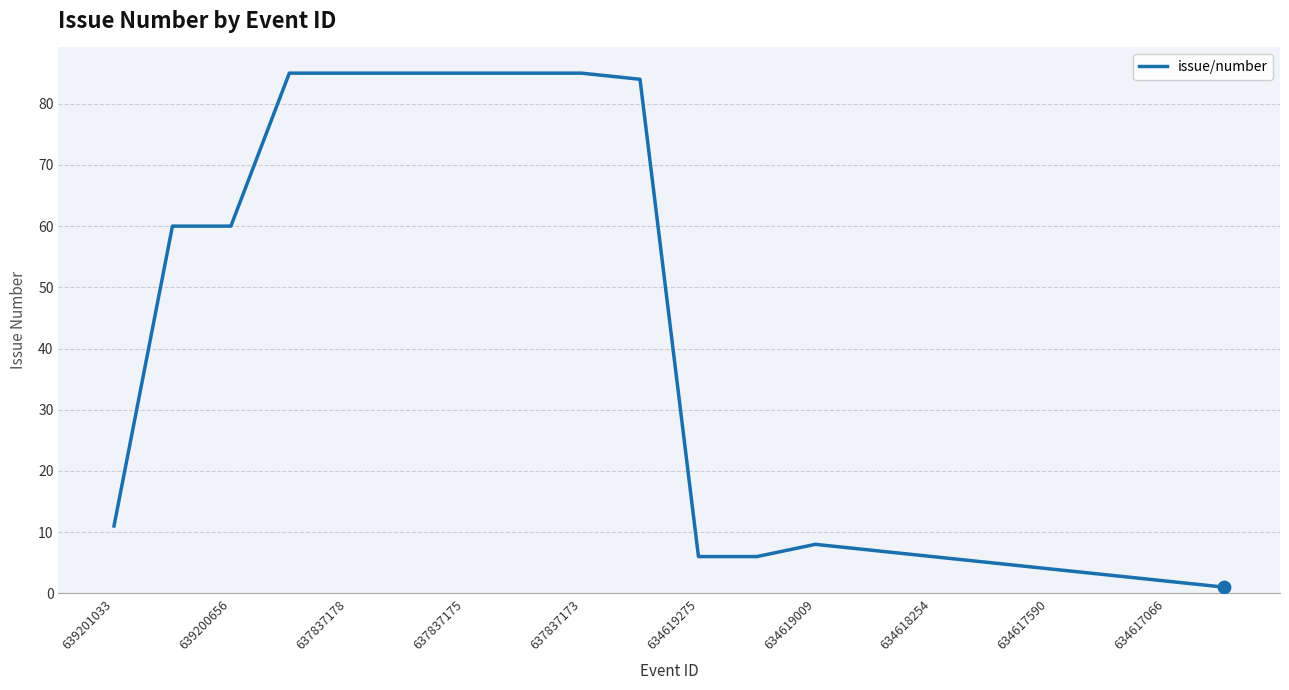

What is the difference between the maximum and minimum values?

84